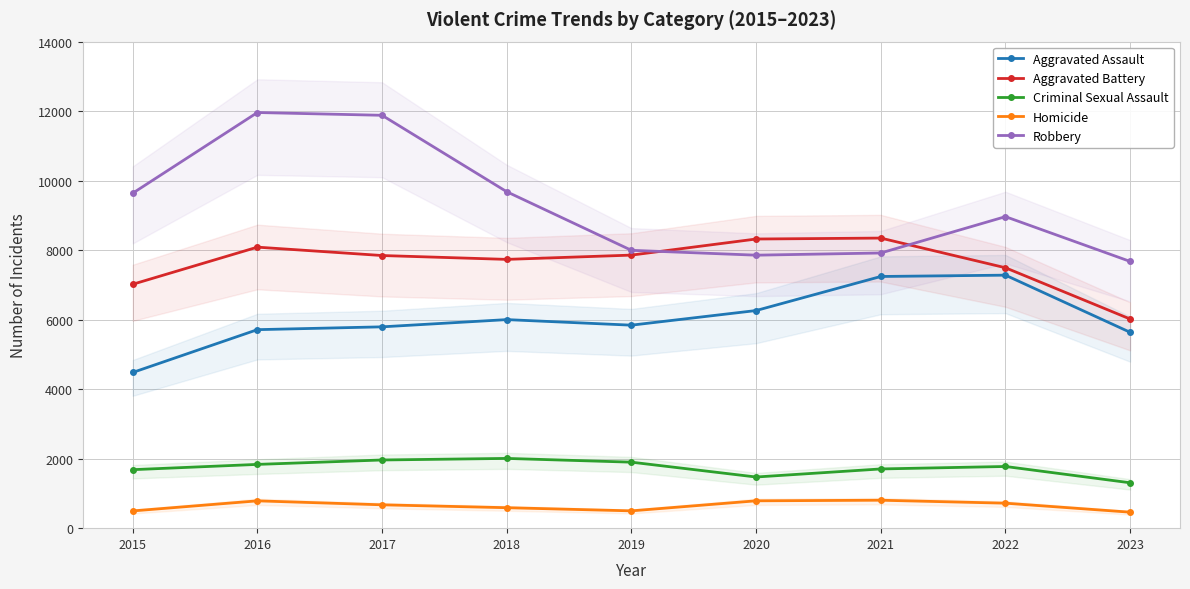

What is the difference between the highest and lowest values at 2015?

9142